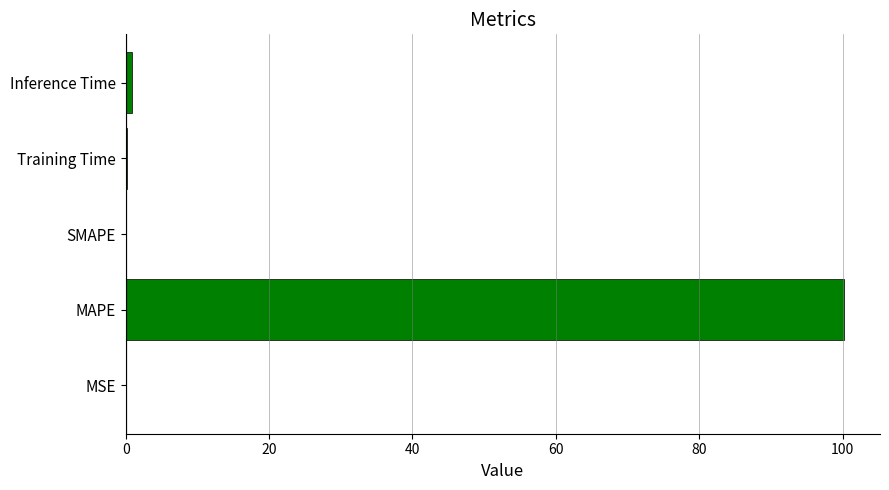

The chart shows a value of 0.0 at MSE. True or false?

True